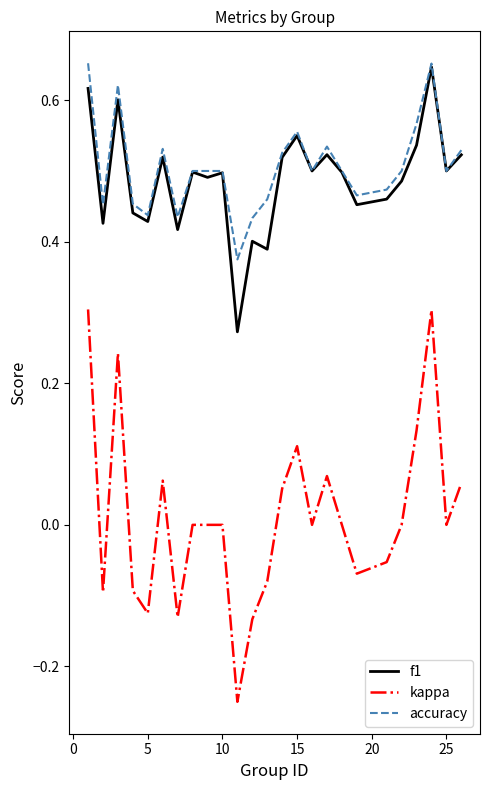

Which series has the widest spread of values?

kappa